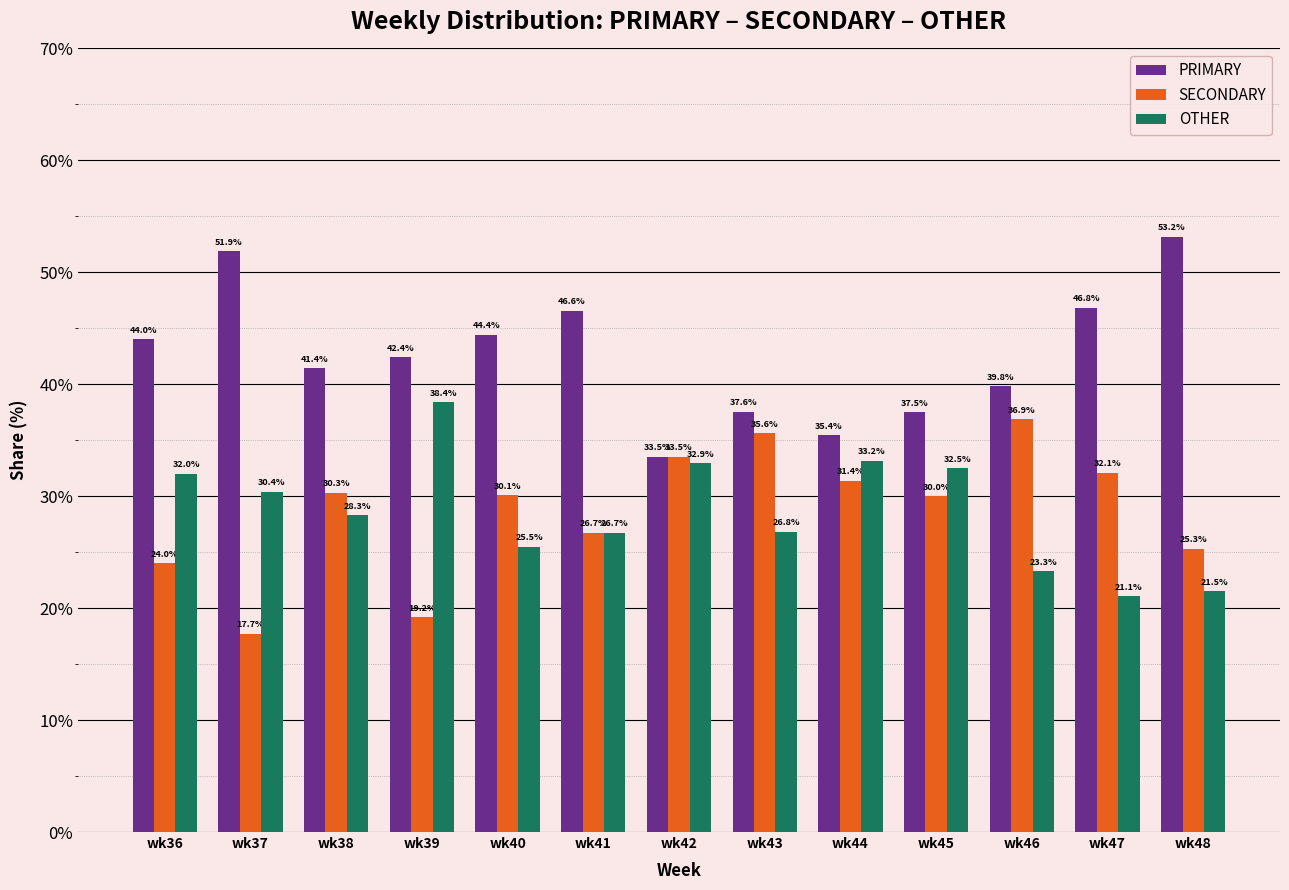

What is the sum of all OTHER values?

372.6